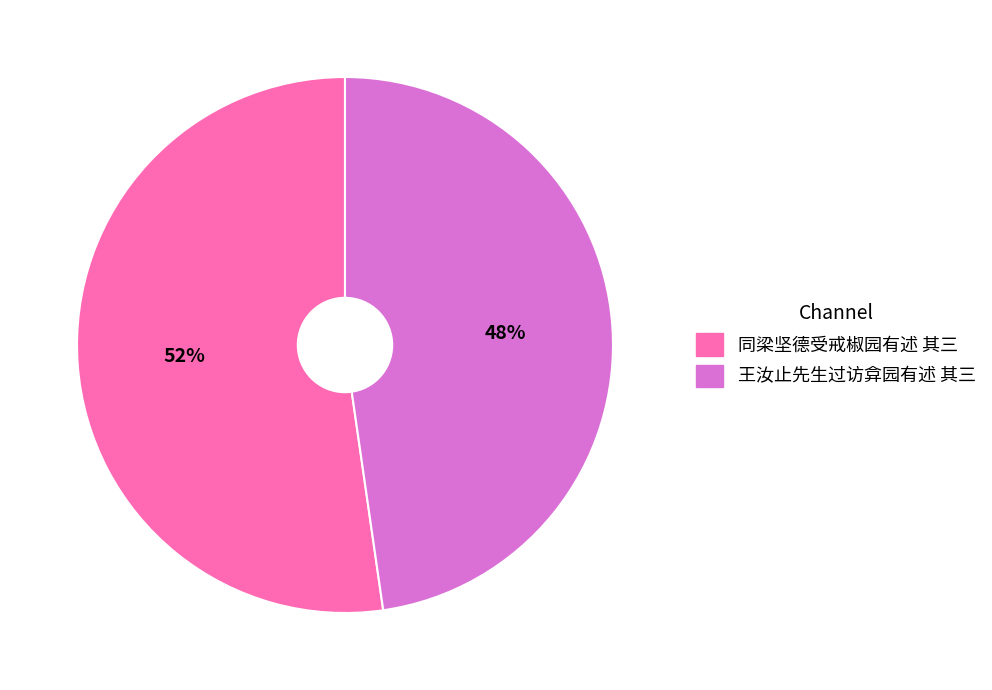

Do 同梁坚德受戒椒园有述 其三 and 王汝止先生过访弇园有述 其三 together represent more than half of the pie?

Yes